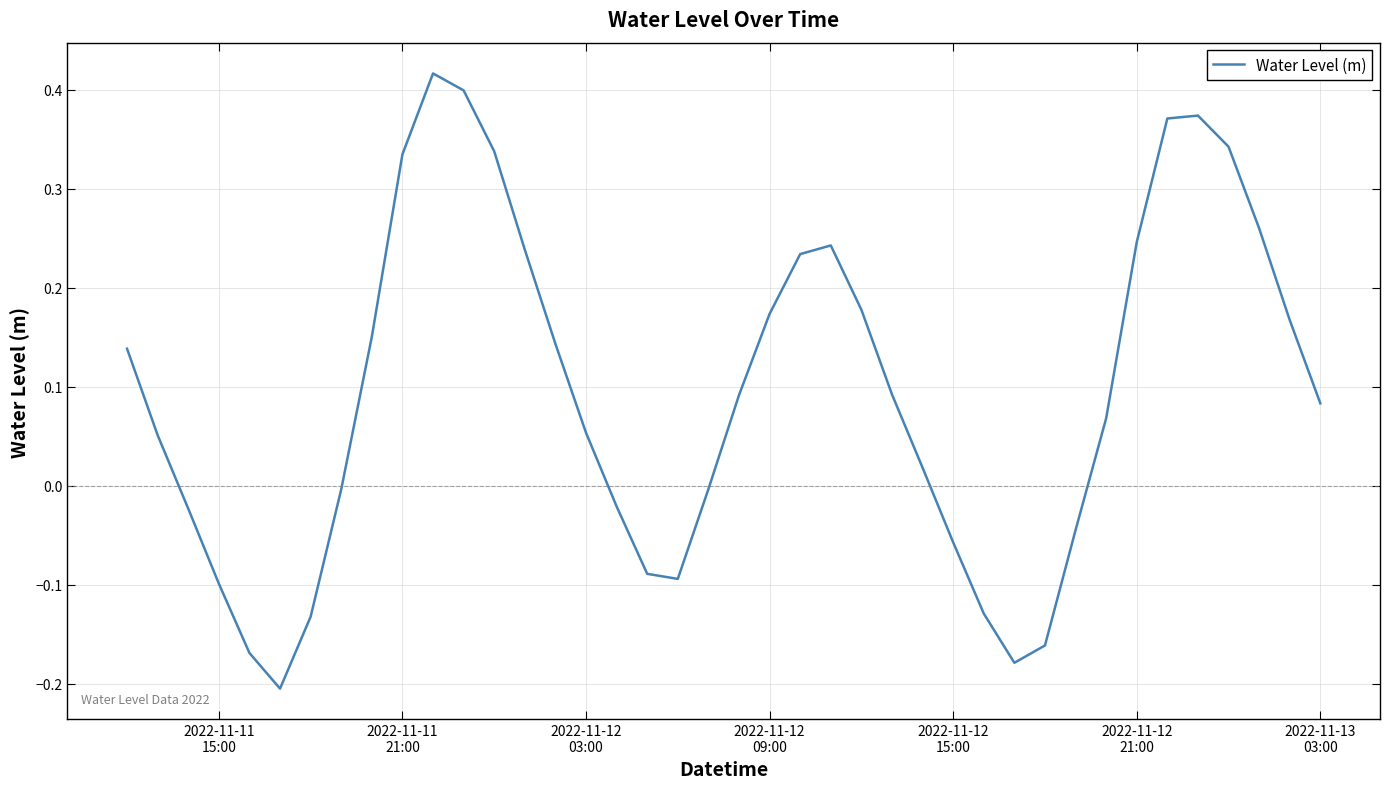

What is the difference between the maximum and minimum values?

0.6